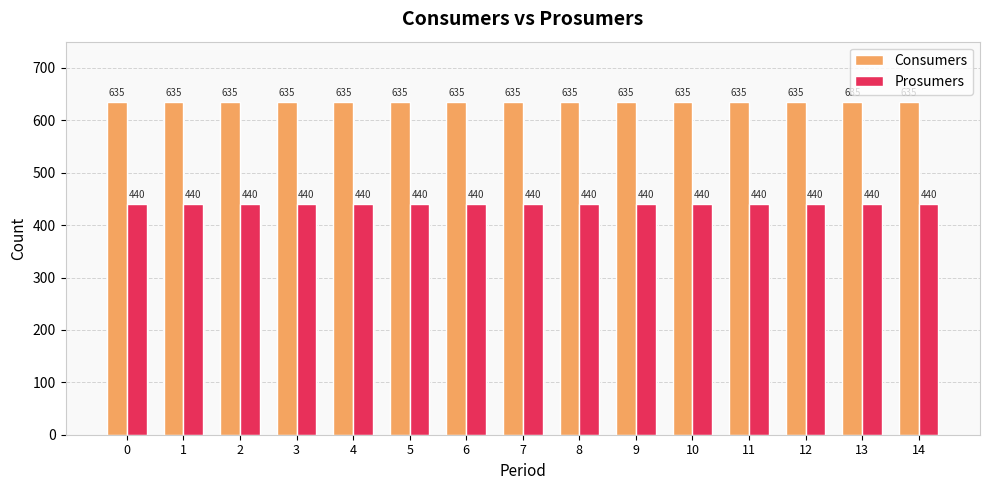

What is the difference between the highest and lowest values at 11?

195